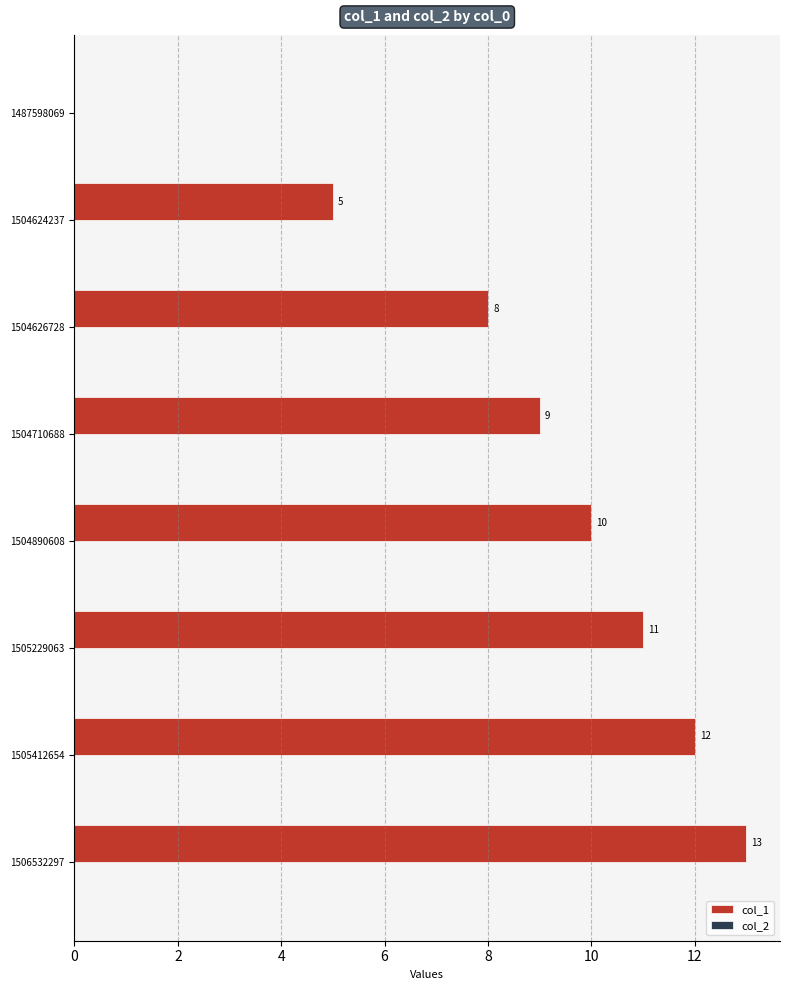

What is the change in value from 1504710688 to 1504890608?

+1